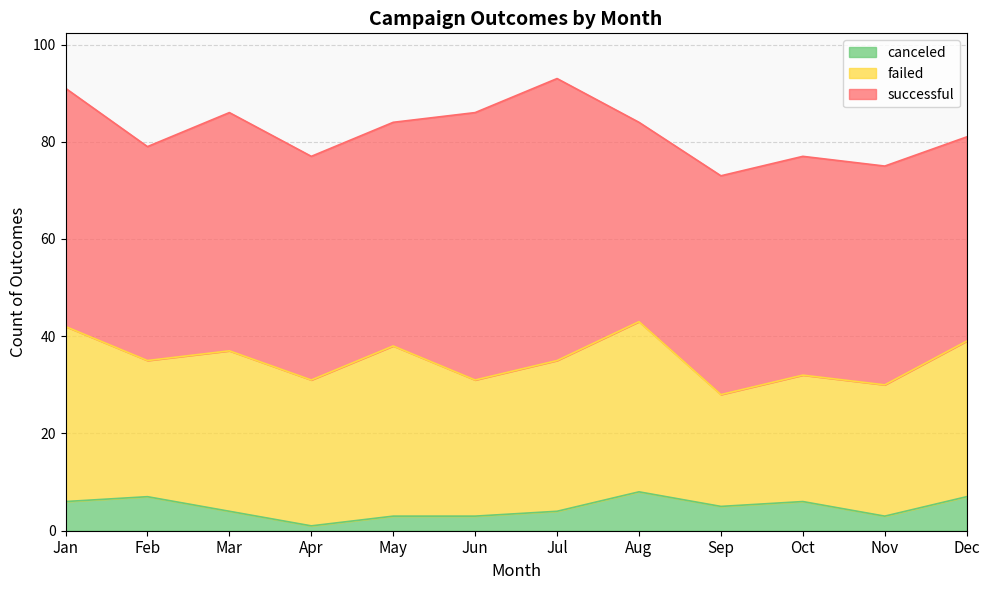

Count the canceled values in the range 3 to 7.

10